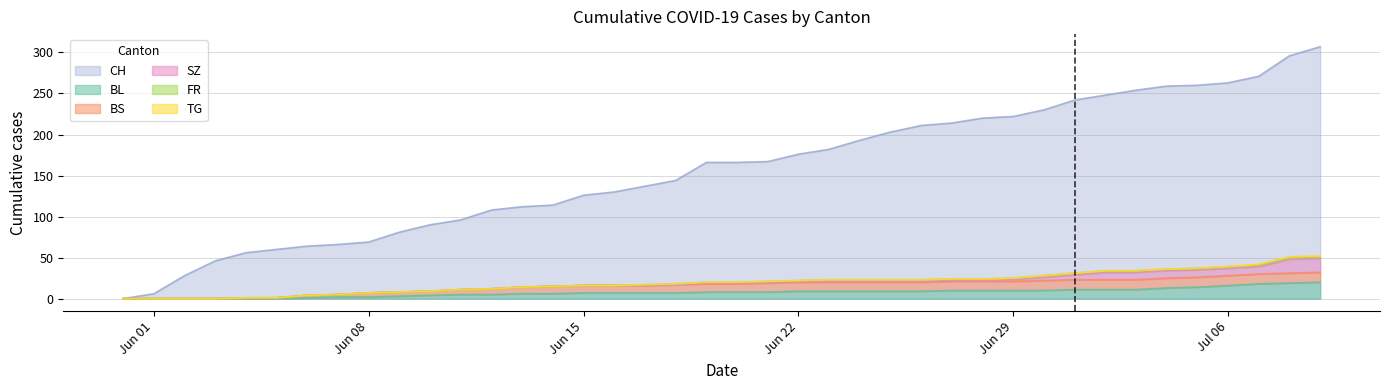

Which label corresponds to the largest value in the chart?

2020-07-09